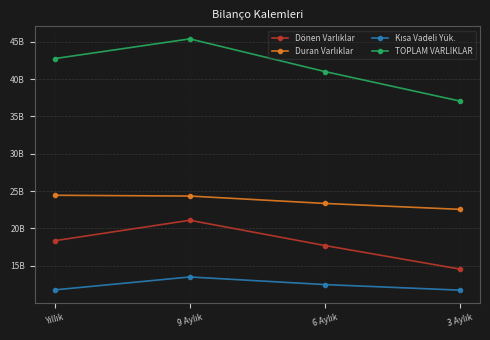

Is this an area chart (filled region under the line)?

No